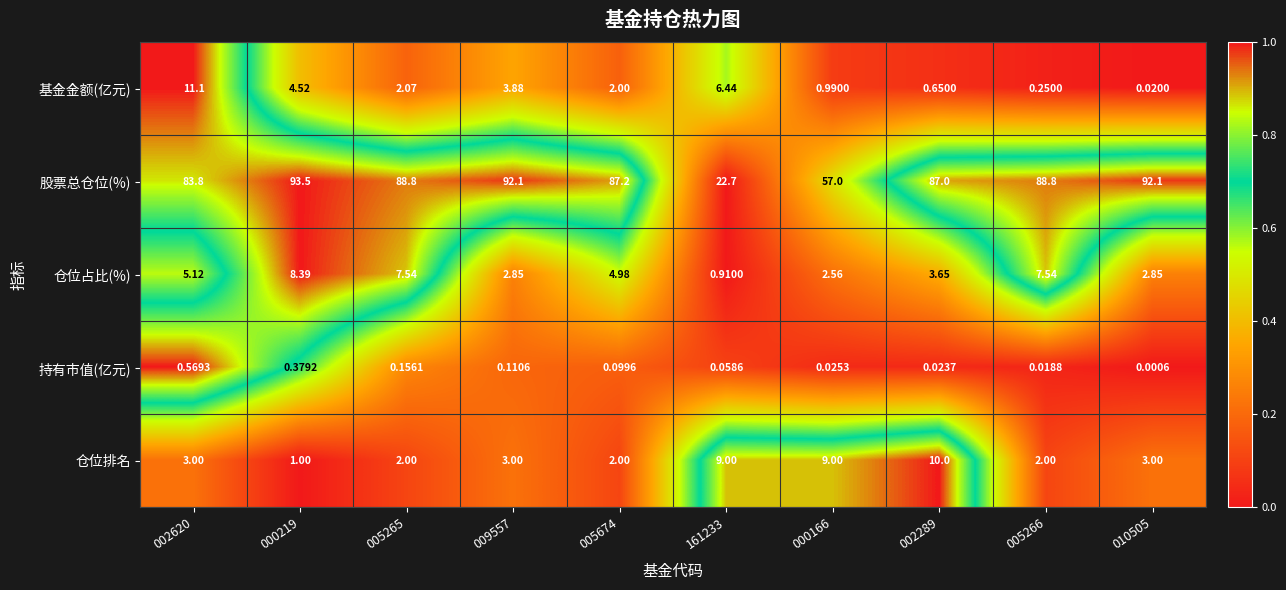

Which series has the widest spread of values?

股票总仓位(%)